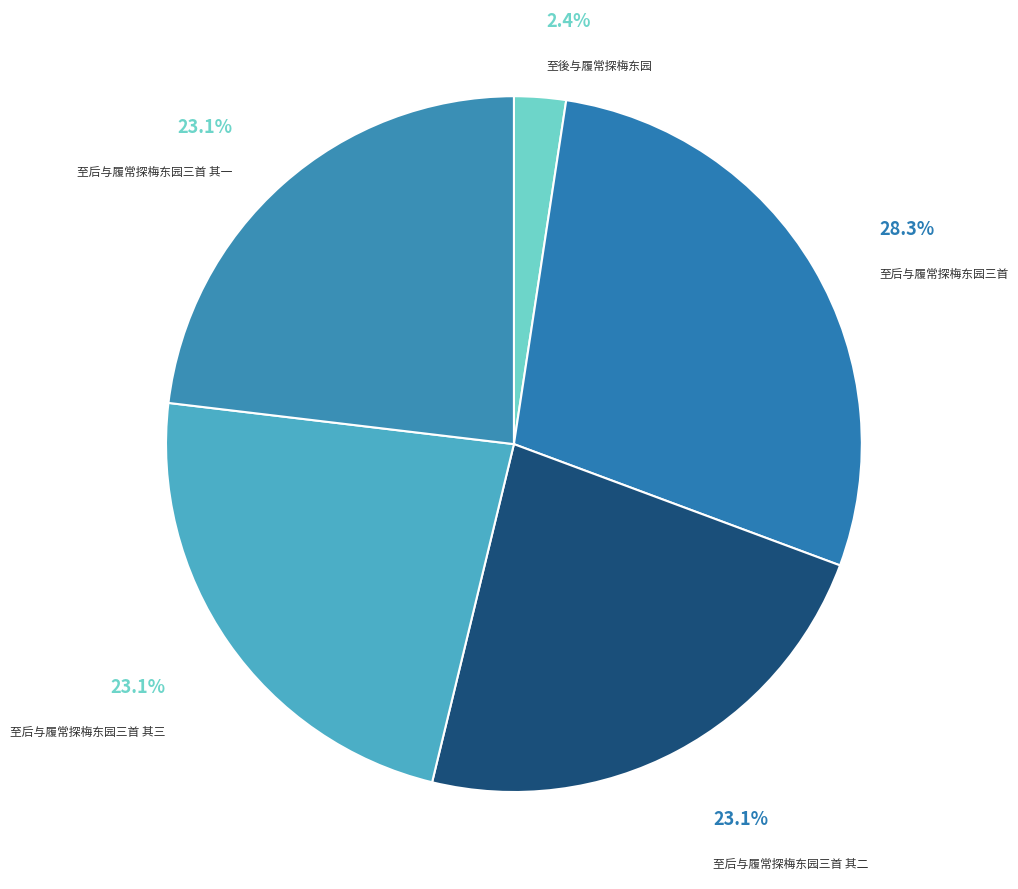

To the nearest percent, what portion does 至后与履常探梅东园三首 其一 represent?

23%